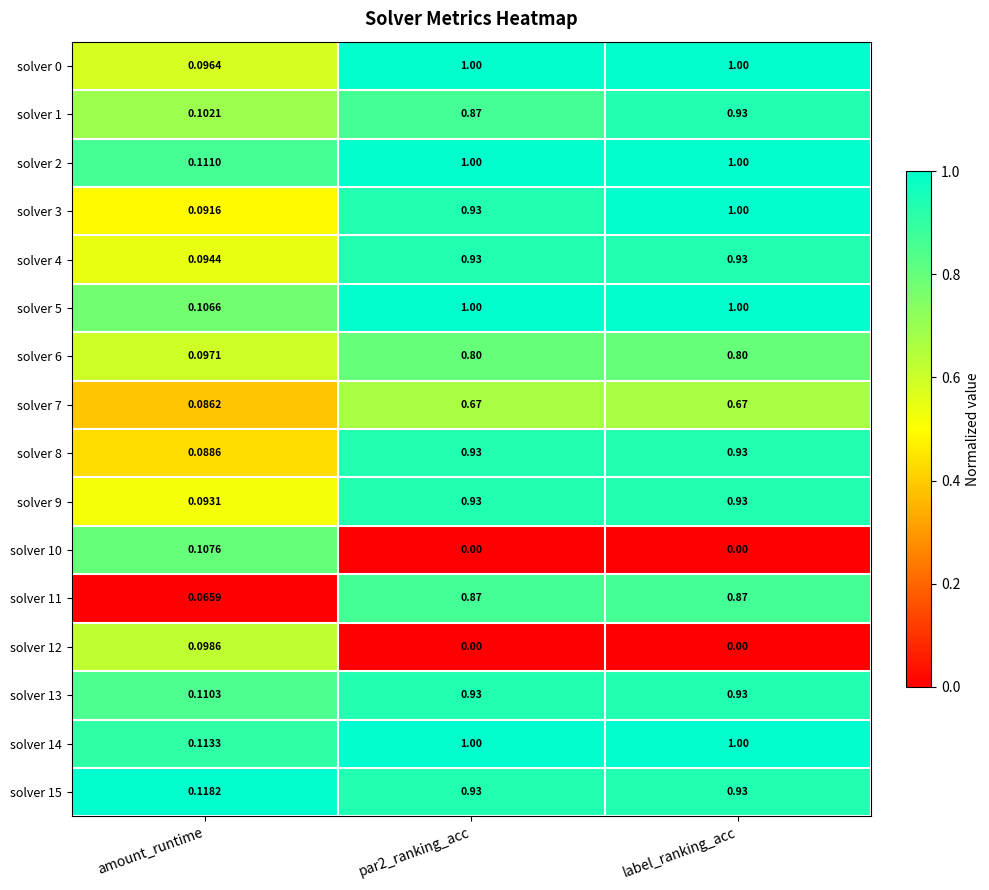

Is the value of solver 4 at amount_runtime greater than the value of solver 7 at par2_ranking_acc?

No